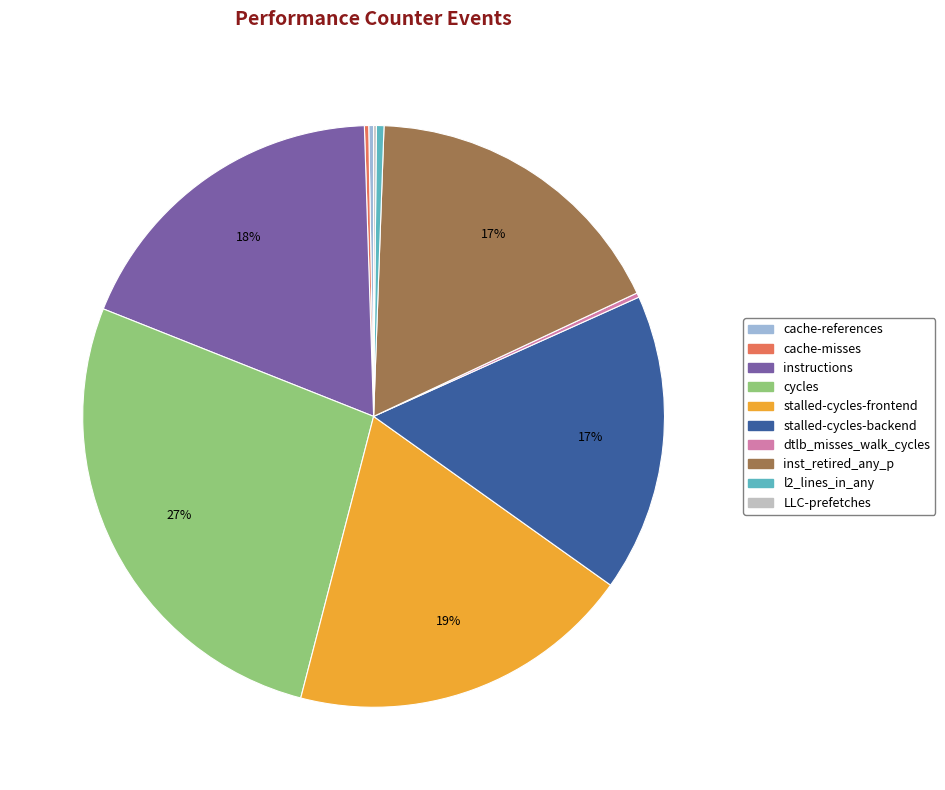

True or false: inst_retired_any_p accounts for 6% of the total.

False